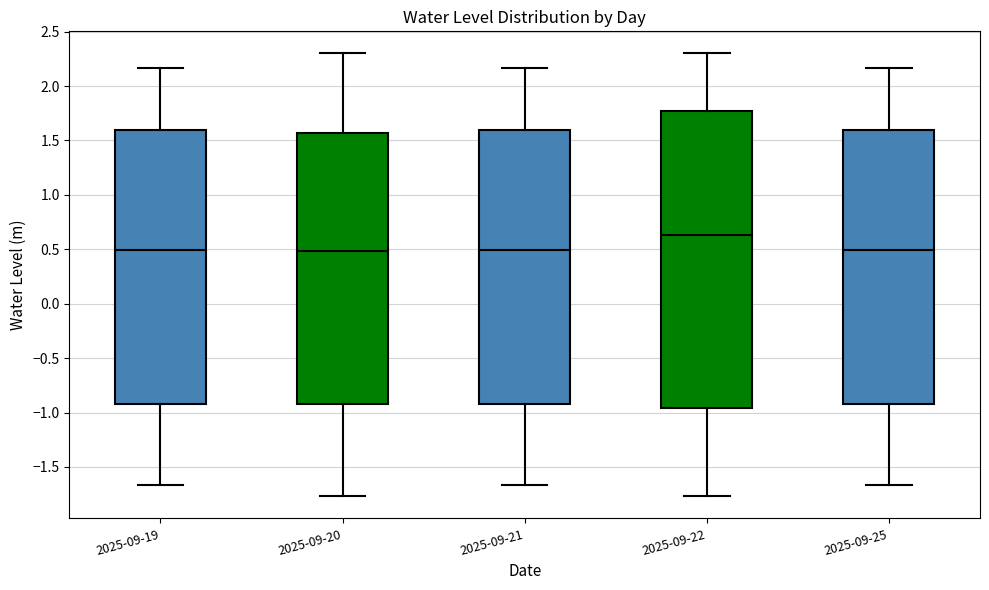

Reading left to right, transcribe this box plot: for each box, give where its median line is, the range the box spans, and where its two whiskers end, as read against the y-axis. The values are not printed on the chart, so give them approximately, as read against the axis.

2025-09-19: median 0.50, box -0.95 to 1.60, whiskers -1.65 to 2.15
2025-09-20: median 0.50, box -0.95 to 1.55, whiskers -1.75 to 2.30
2025-09-21: median 0.50, box -0.95 to 1.60, whiskers -1.65 to 2.15
2025-09-22: median 0.65, box -0.95 to 1.75, whiskers -1.75 to 2.30
2025-09-25: median 0.50, box -0.95 to 1.60, whiskers -1.65 to 2.15